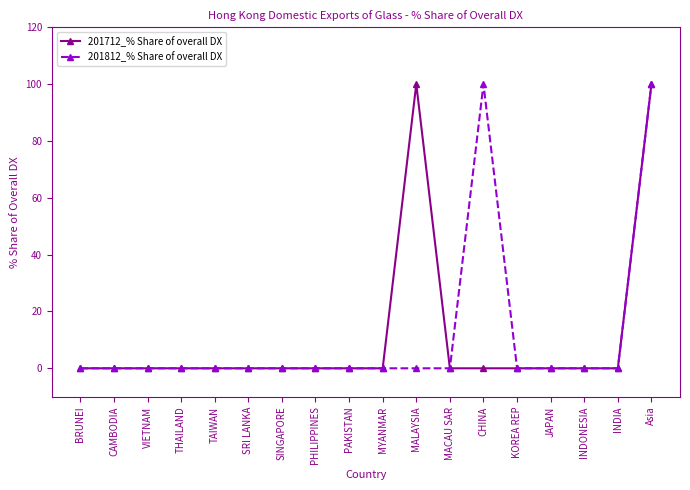

What is the spread (max minus min) of values at CHINA?

100